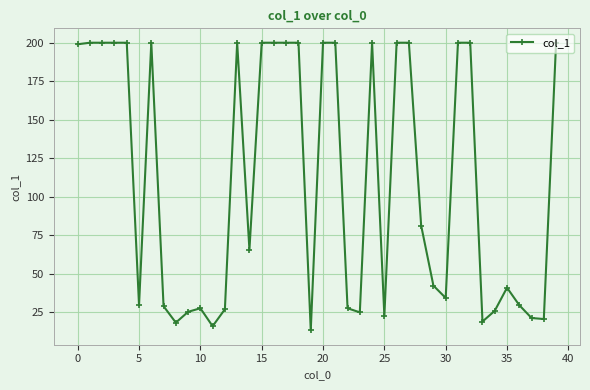

What is the sum of all values?

4442.3